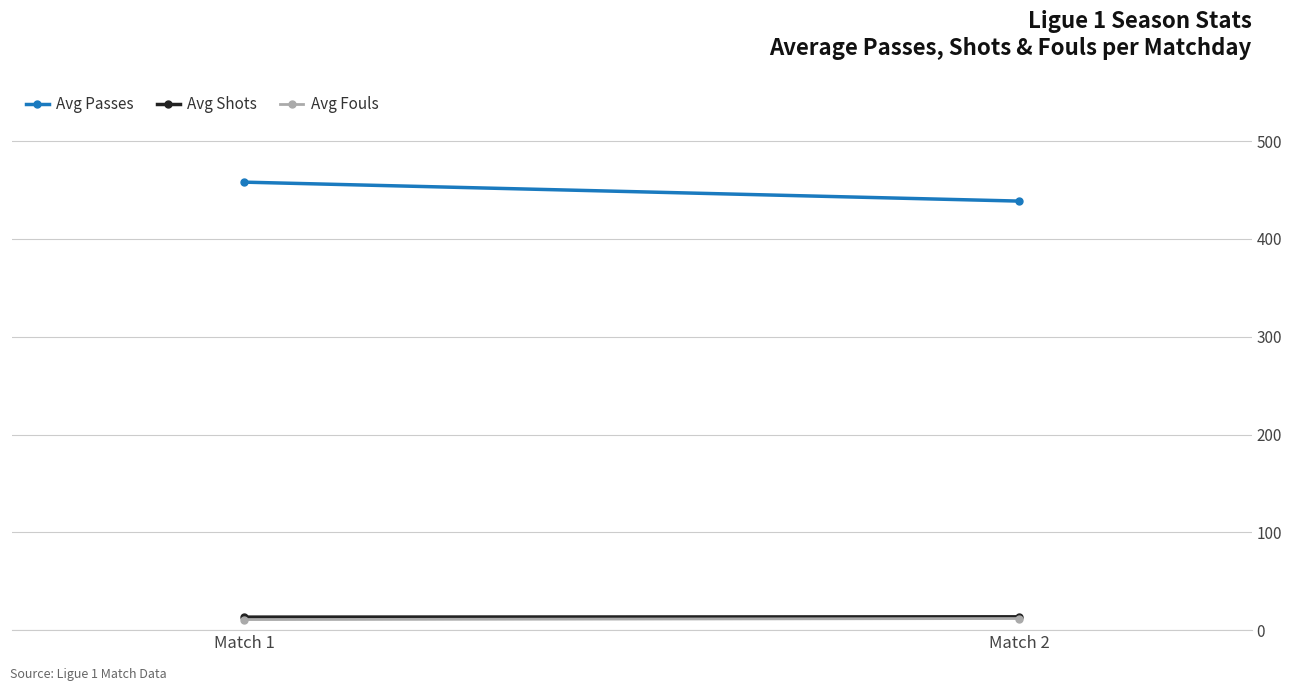

At which label does Avg Fouls first exceed 11?

Match 2